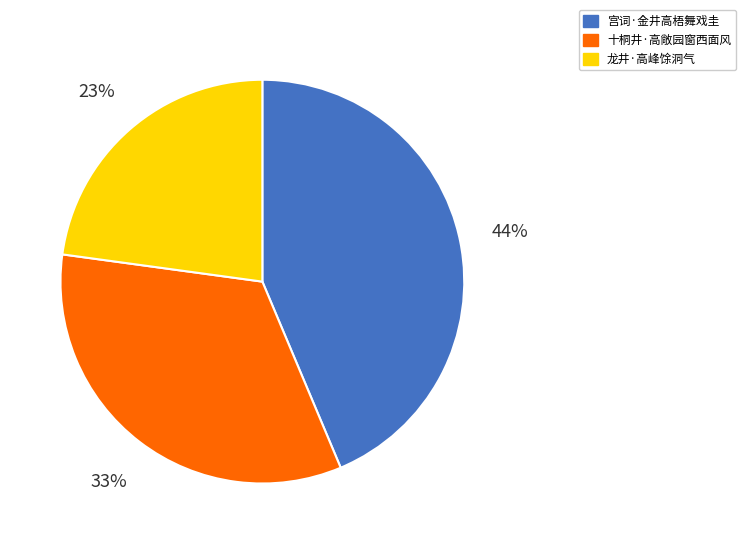

To the nearest percent, what is the average slice percentage?

33%